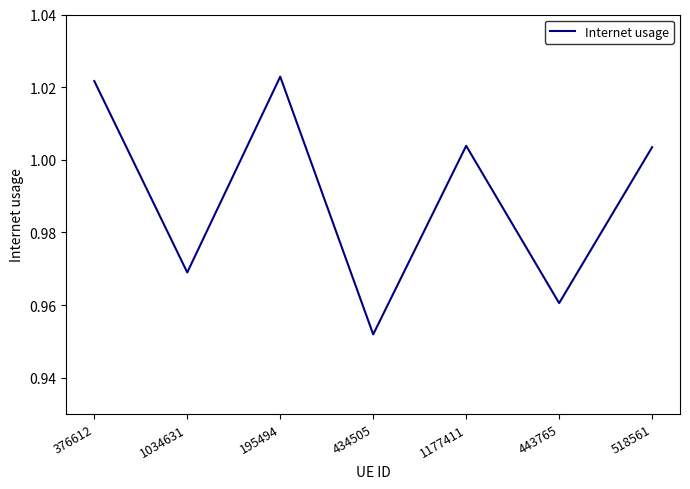

Which label corresponds to the smallest value in the chart?

434505